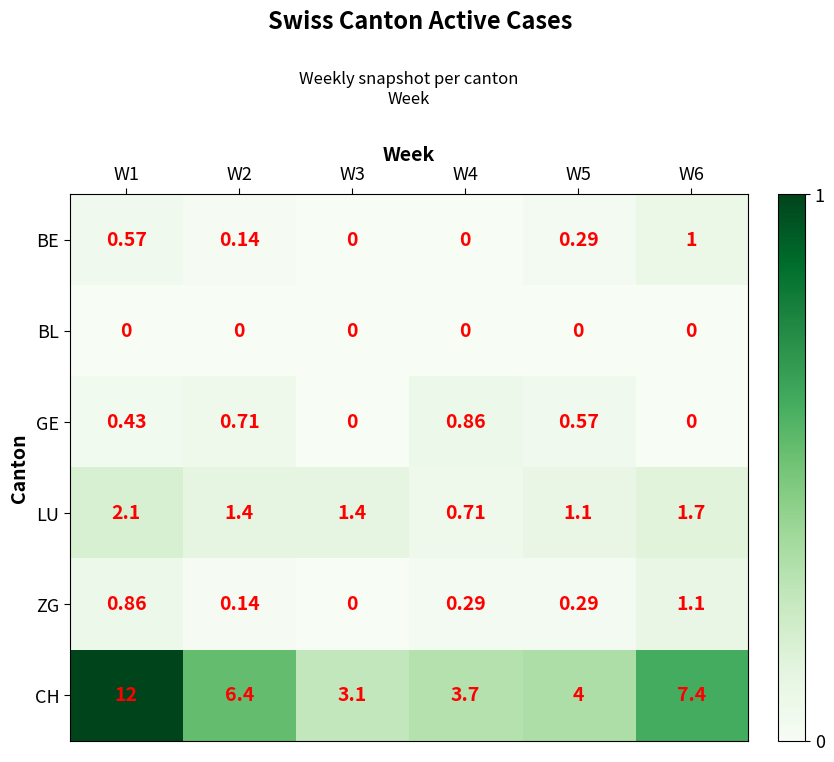

Which series has the largest total across all categories?

CH